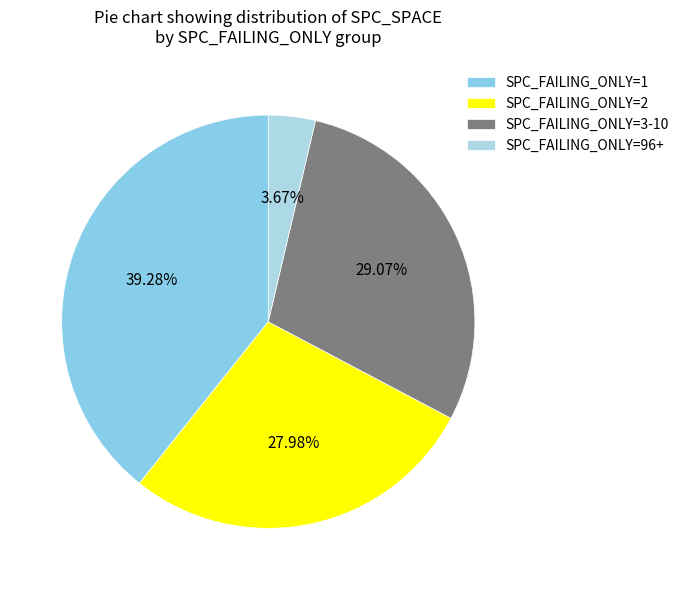

Count the number of slices in the pie.

4